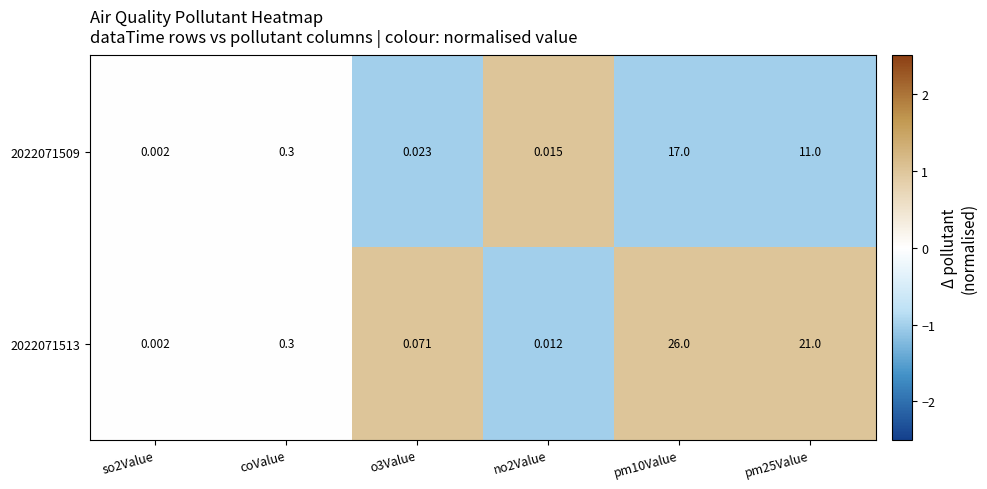

Is the value of 2022071513 at o3Value greater than the value of 2022071509 at o3Value?

Yes